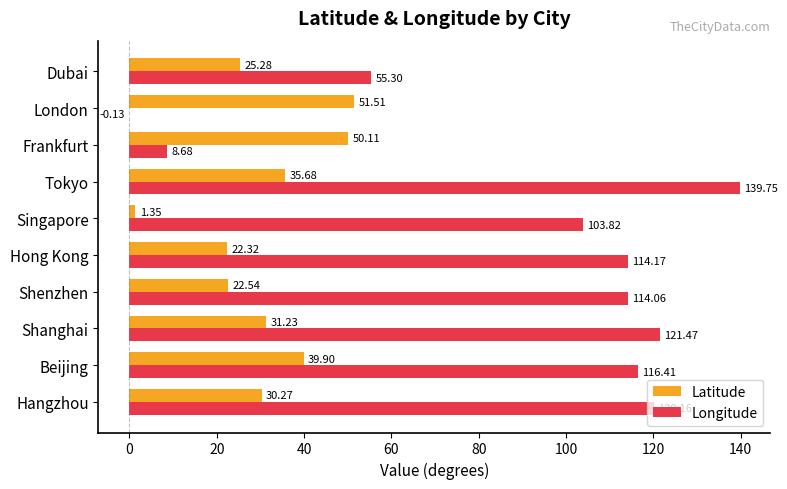

Between Singapore and Tokyo, which series saw the biggest shift?

Longitude